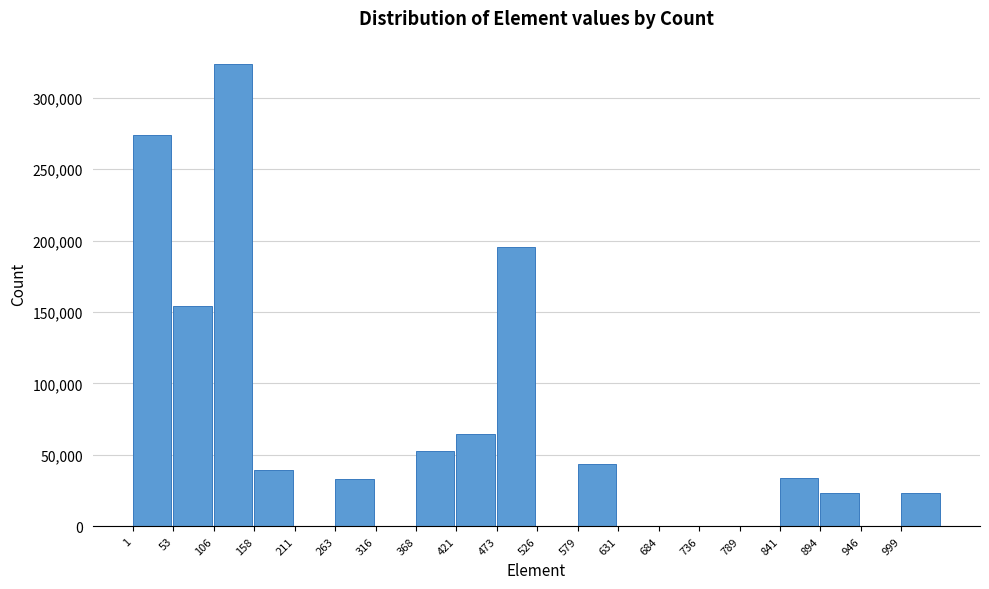

What is the sum of all values?

1262842